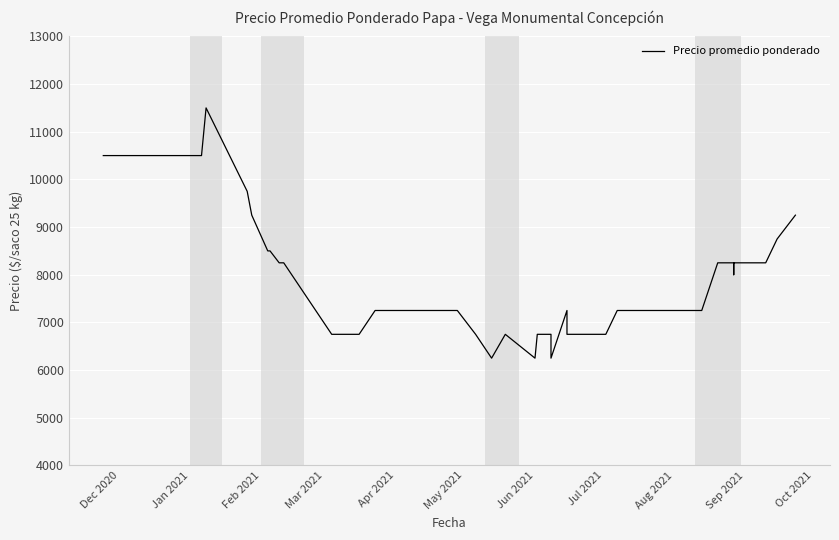

True or false: there are more than 2 points higher than both neighbors.

True